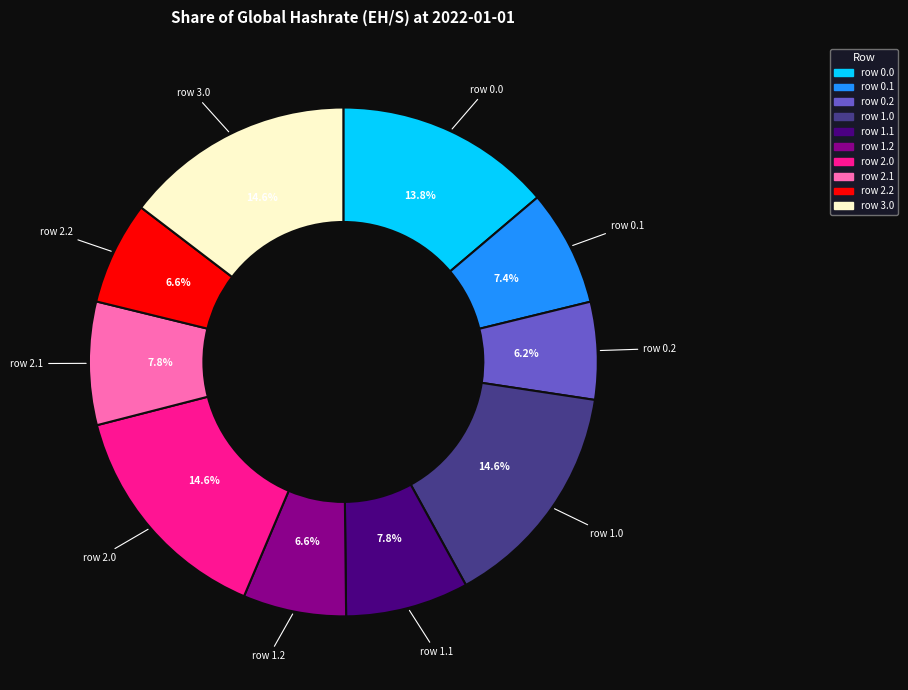

Is there any slice that represents more than half of the pie?

No